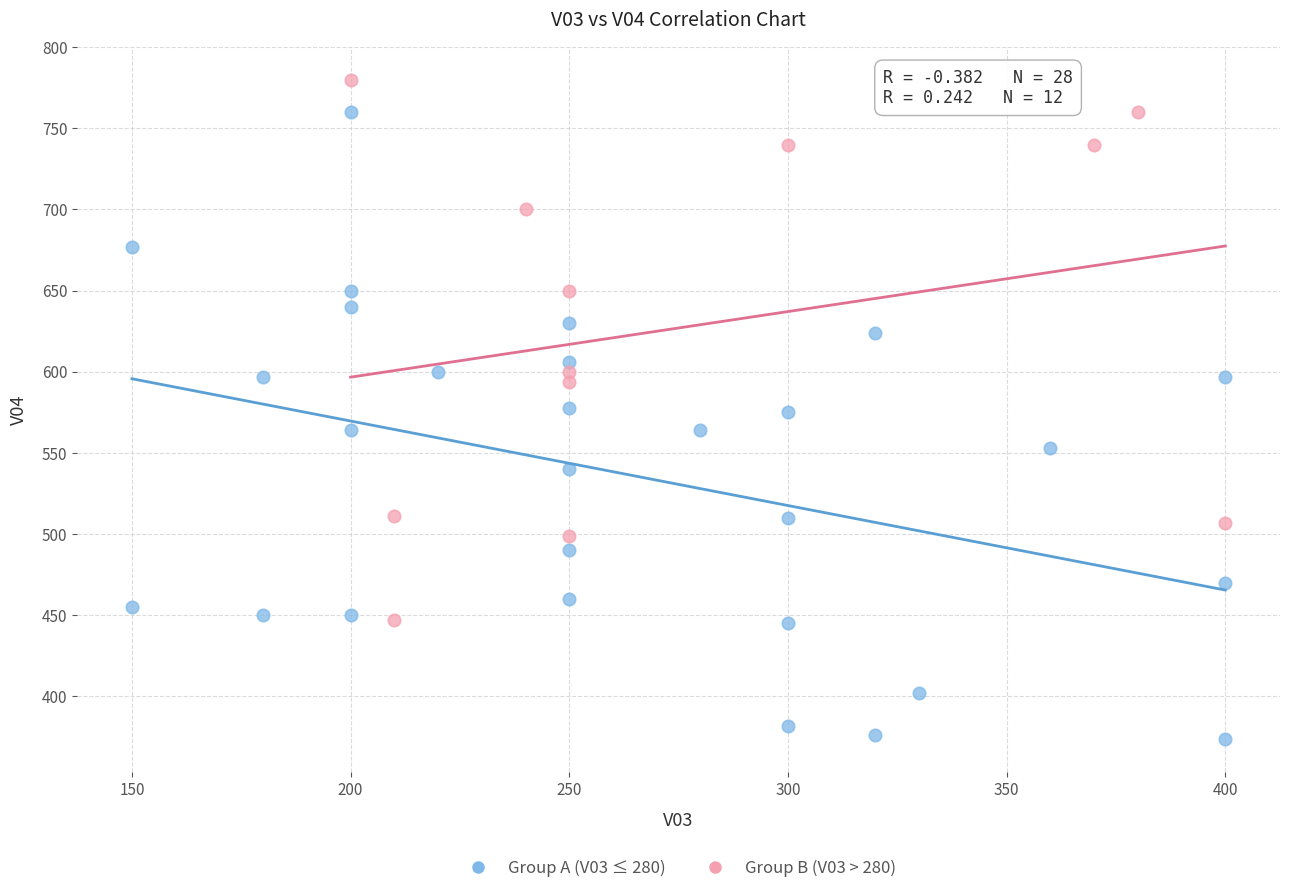

Which series has the largest Y range (max minus min)?

Group A (V03 ≤ 280)